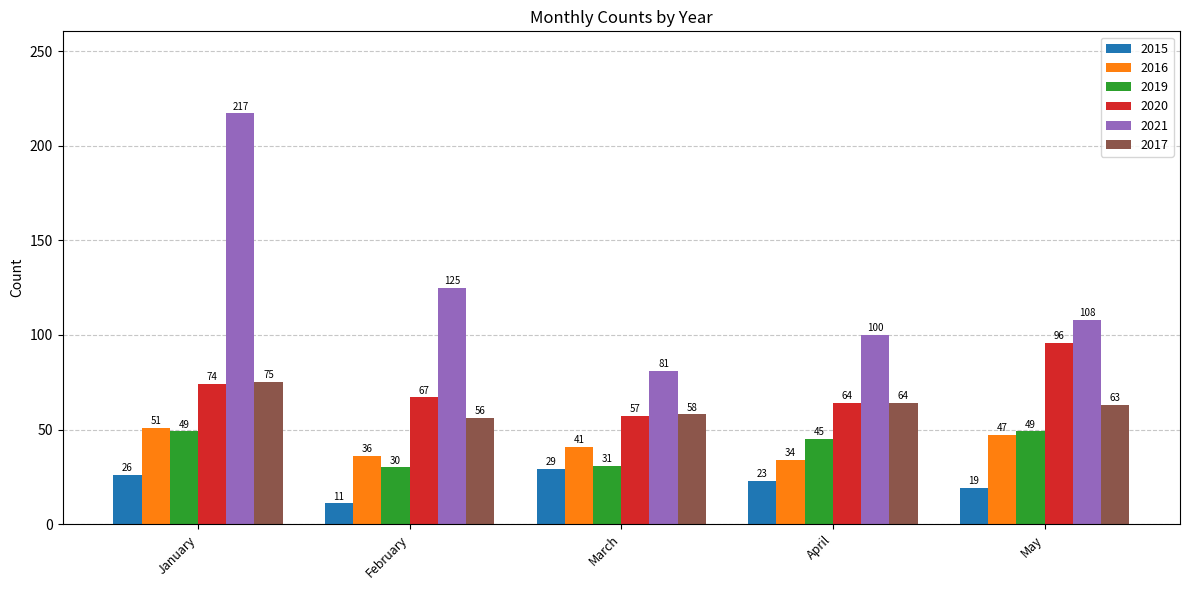

Reading left to right, extract all data points from this chart.

2015: January=26	February=11	March=29	April=23	May=19
2016: January=51	February=36	March=41	April=34	May=47
2019: January=49	February=30	March=31	April=45	May=49
2020: January=74	February=67	March=57	April=64	May=96
2021: January=217	February=125	March=81	April=100	May=108
2017: January=75	February=56	March=58	April=64	May=63